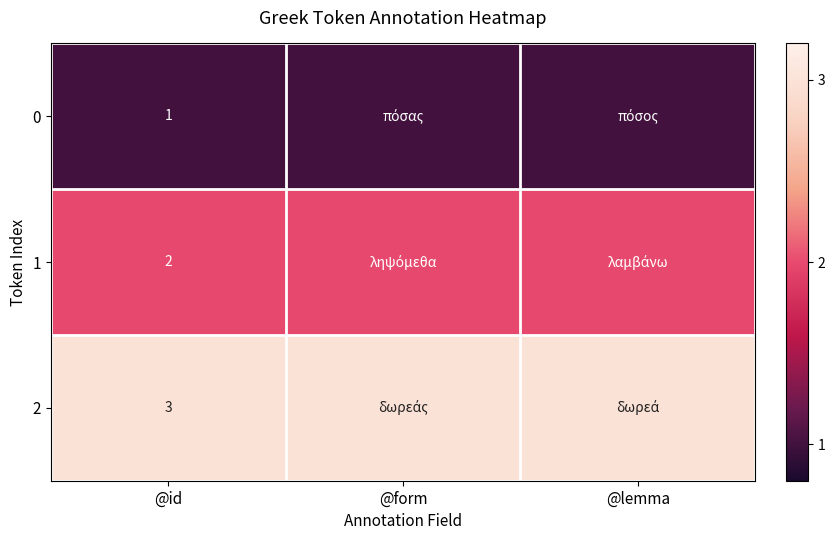

True or false: 2 has a value of 4 at @form.

False